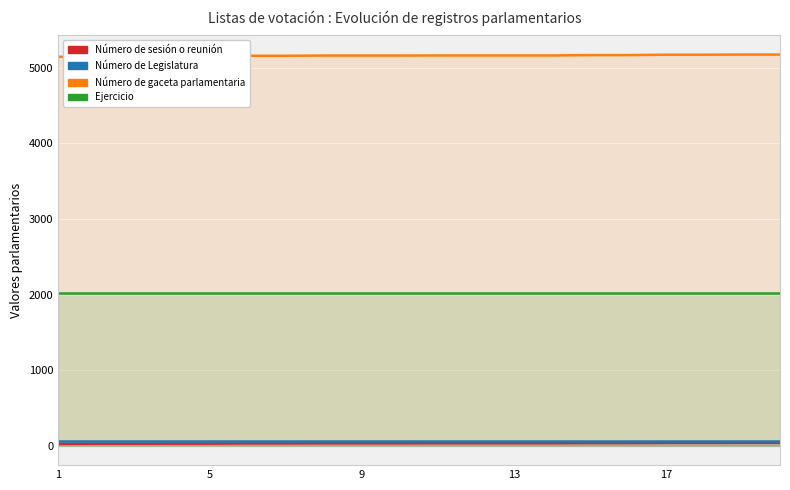

The Número de sesión o reunión series shows 18 at 9. True or false?

False